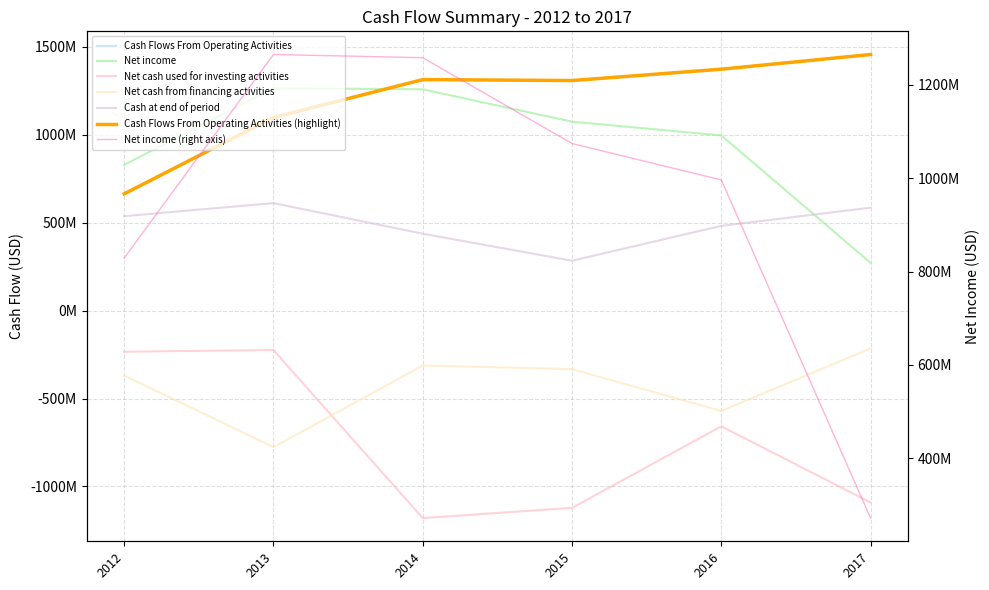

Read the Cash Flows From Operating Activities value at 2014.

1313821000